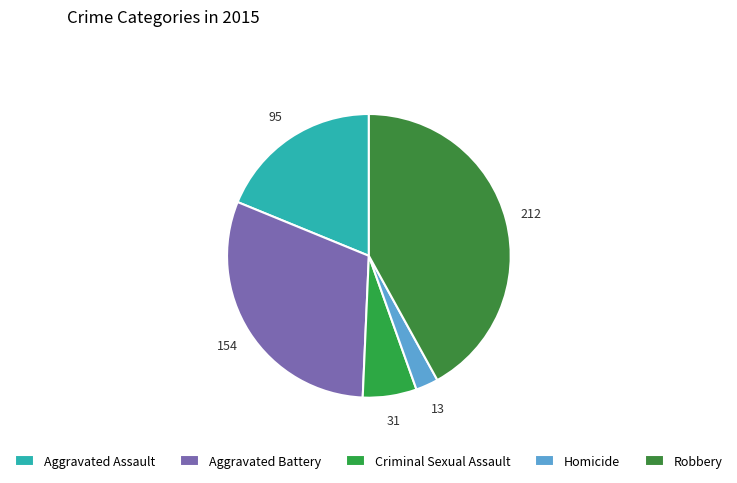

Which slice is the largest?

Robbery